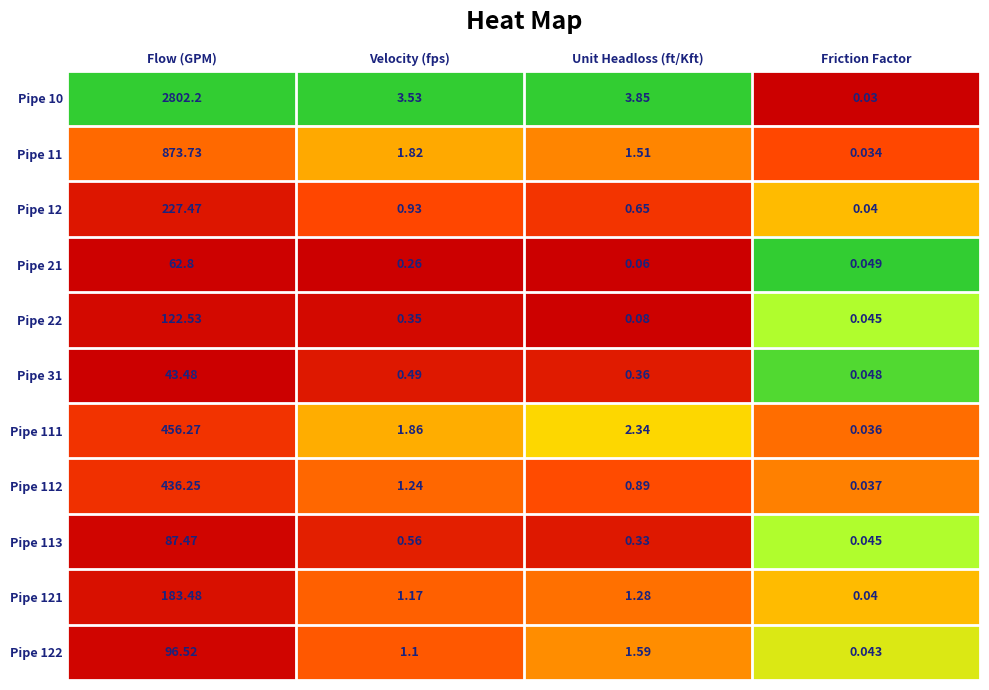

Rank the categories by Pipe 11 value from lowest to highest.

Friction Factor, Unit Headloss (ft/Kft), Velocity (fps), Flow (GPM)